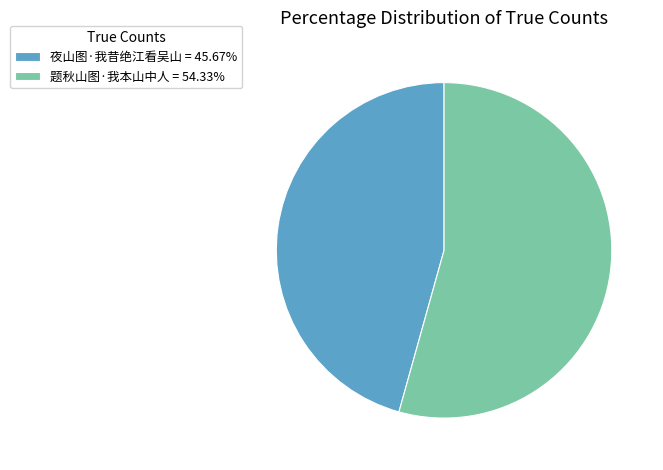

Rank the categories by value from highest to lowest.

题秋山图·我本山中人, 夜山图·我昔绝江看吴山